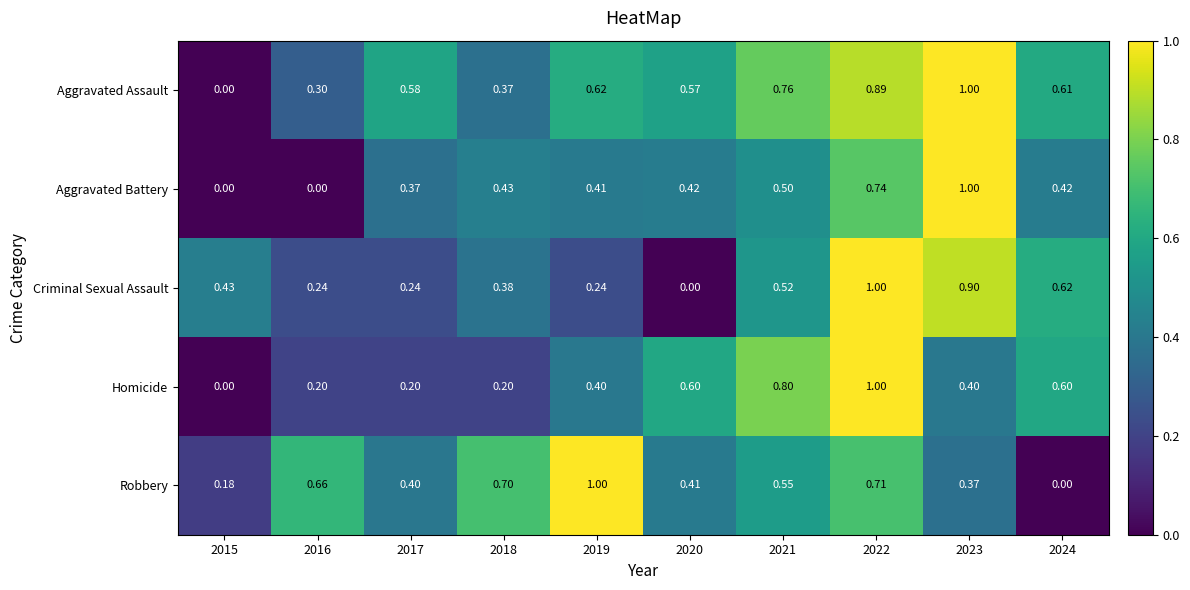

At 2024, list the series in order from smallest to largest.

Robbery, Aggravated Battery, Homicide, Aggravated Assault, Criminal Sexual Assault